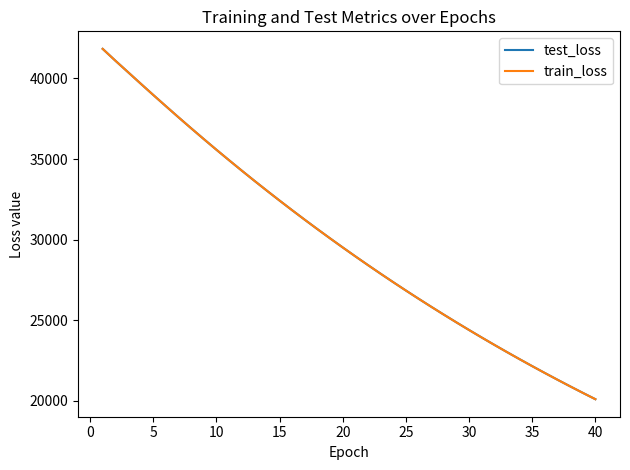

What is the maximum value for train_loss?

41835.0